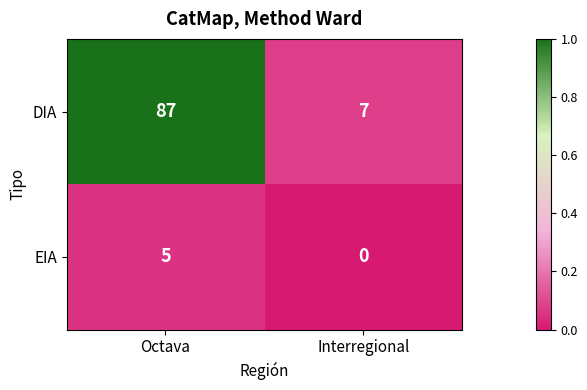

What is the minimum value for DIA?

7